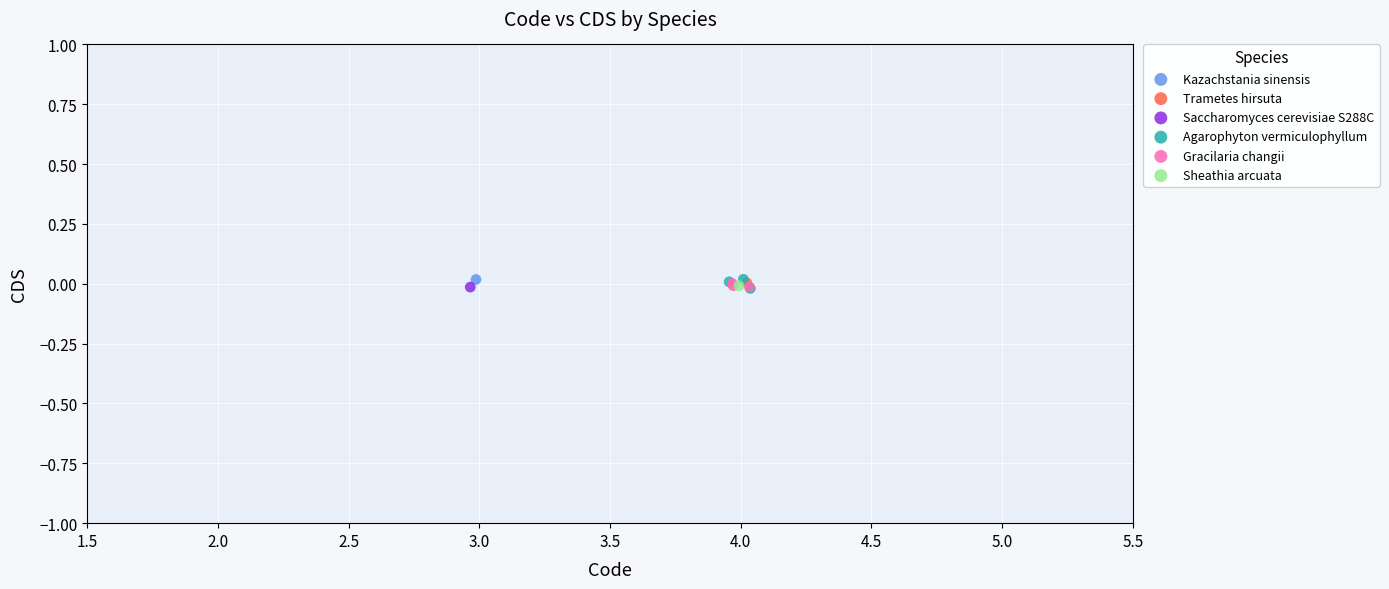

What are all the series names shown in the legend?

Kazachstania sinensis, Trametes hirsuta, Saccharomyces cerevisiae S288C, Agarophyton vermiculophyllum, Gracilaria changii, Sheathia arcuata